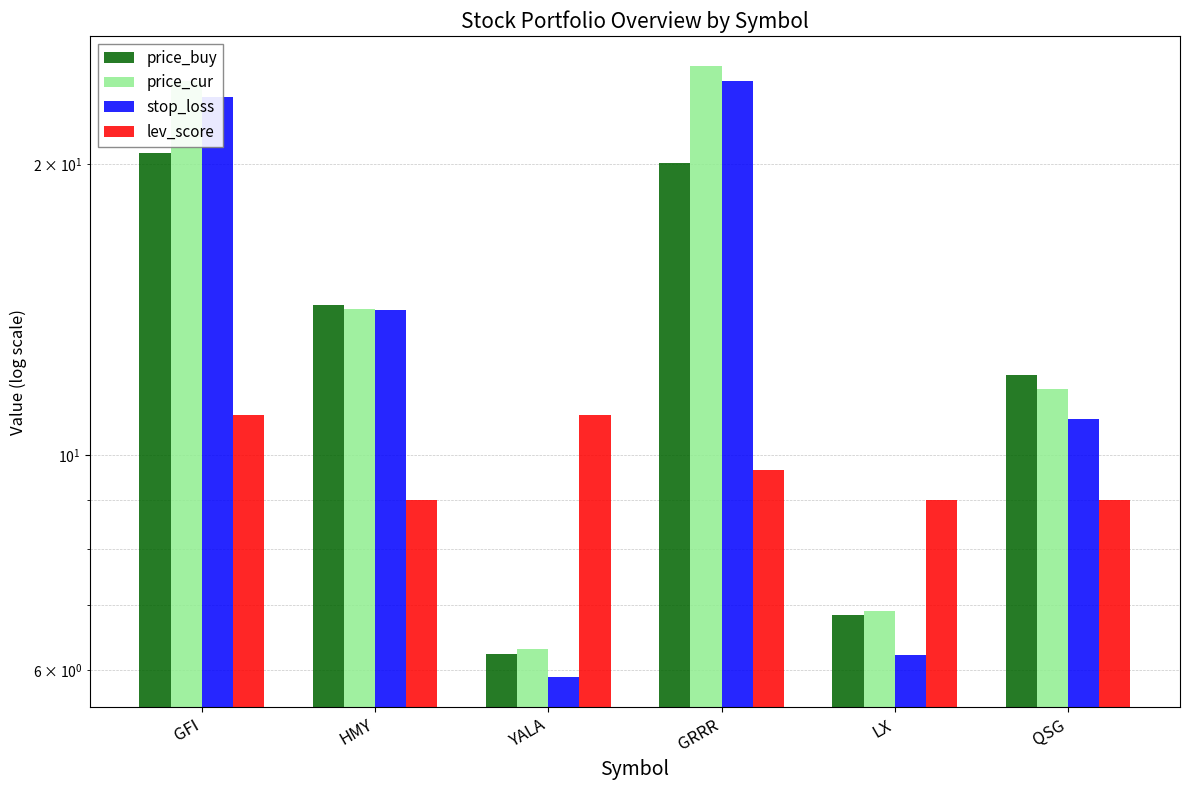

How many bars are there in each group?

4